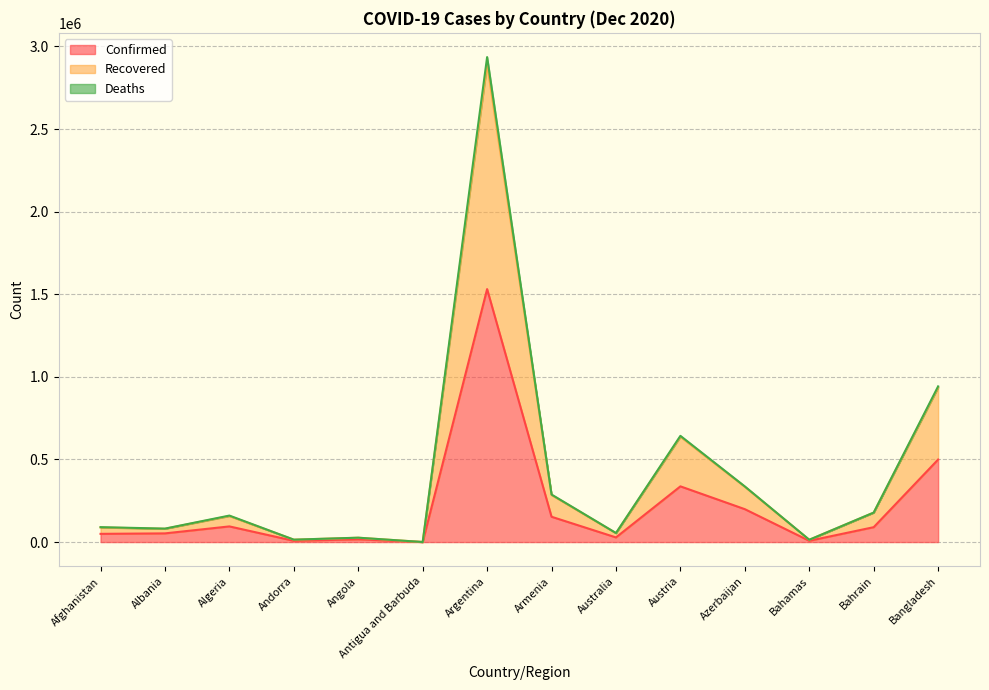

The value of Confirmed at Austria is 207722. True or false?

False